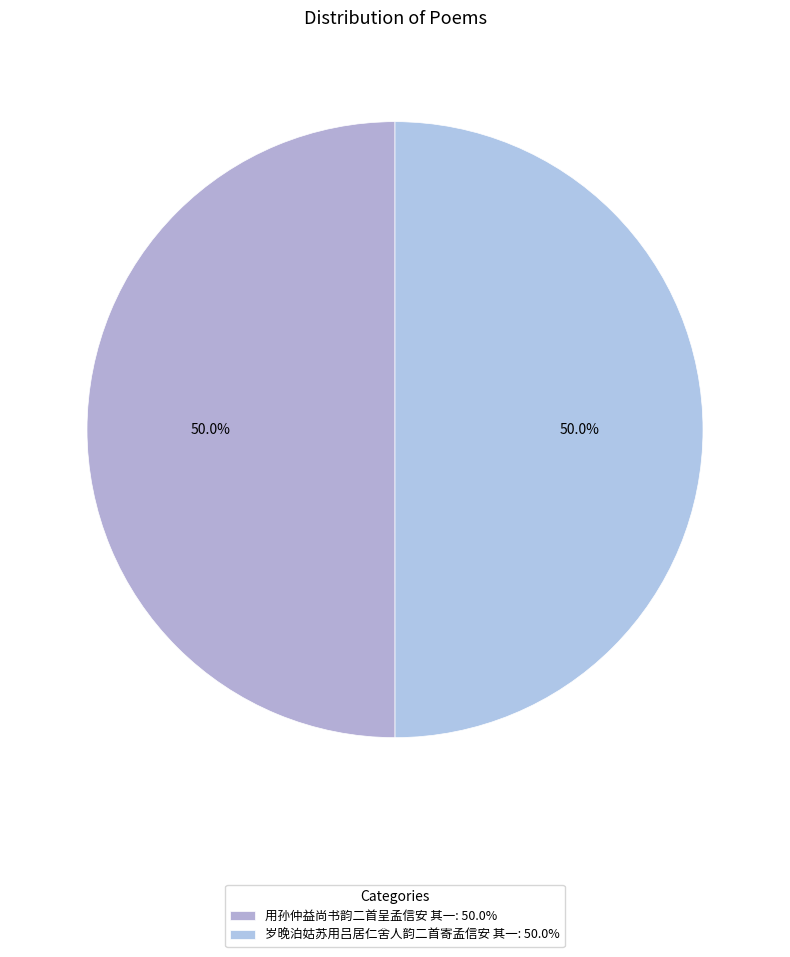

True or false: 用孙仲益尚书韵二首呈孟信安 其一 accounts for 36% of the total.

False